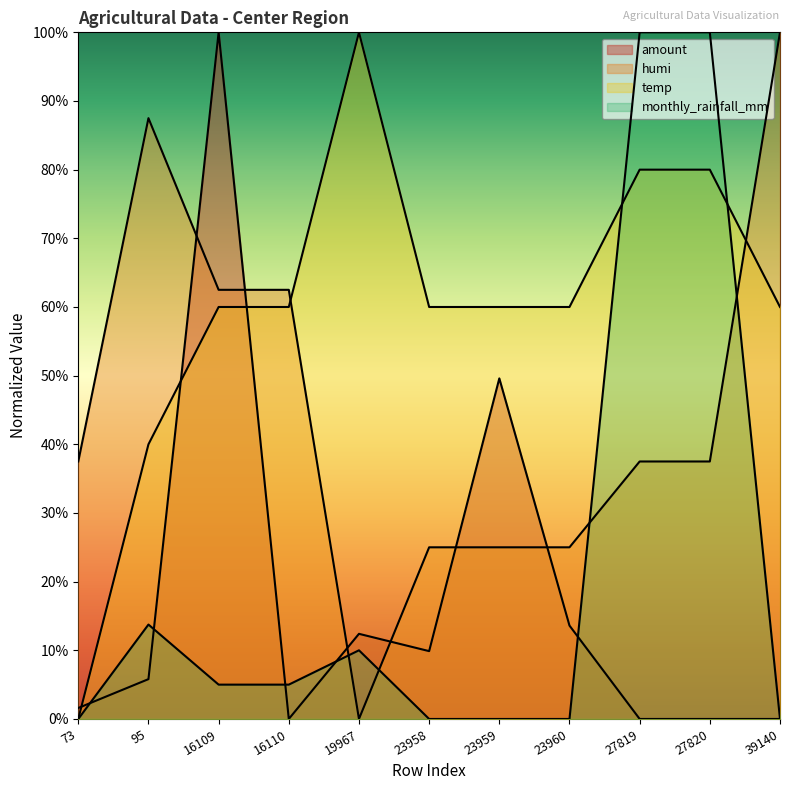

What is the difference between the maximum and second lowest values in the amount series?

1.0